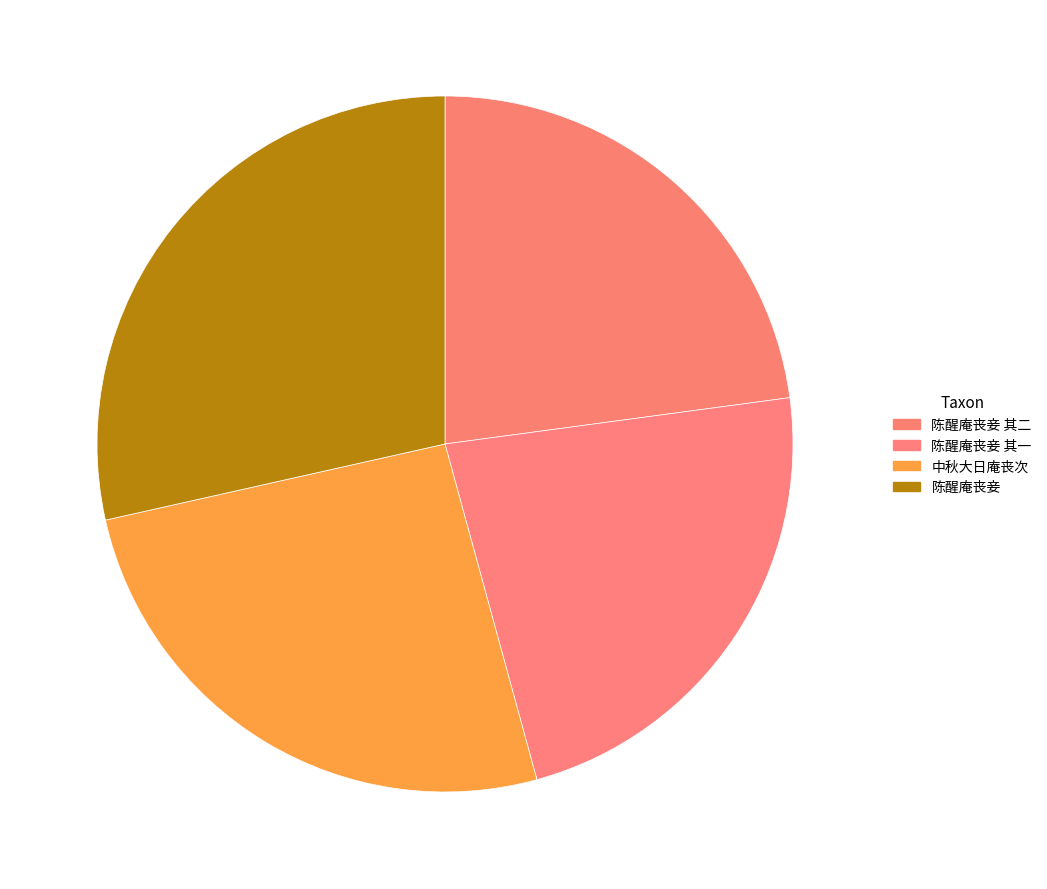

What is the smallest slice in the pie chart?

陈醒庵丧妾 其一